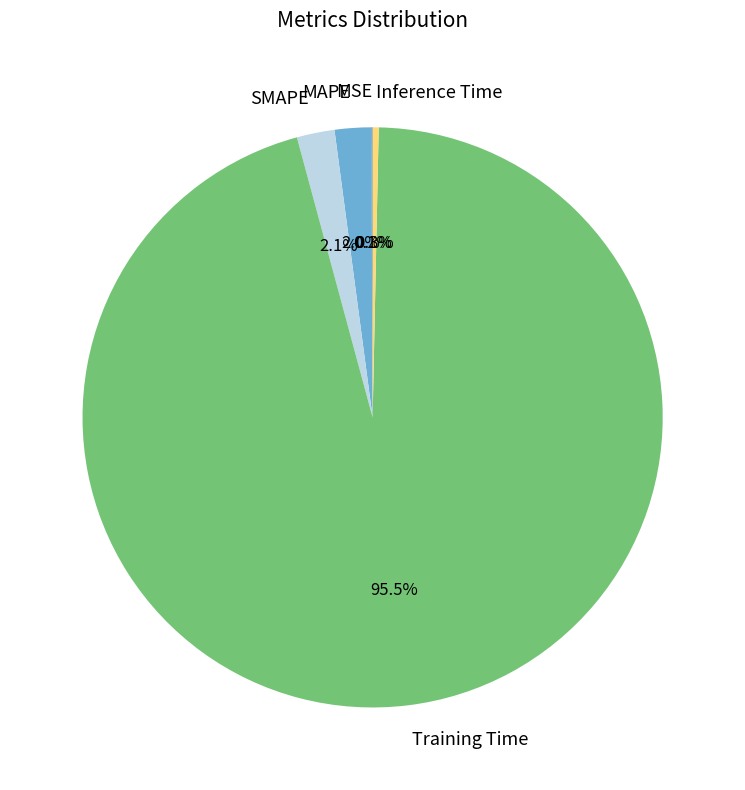

The Training Time slice represents 89% of the pie. True or false?

False